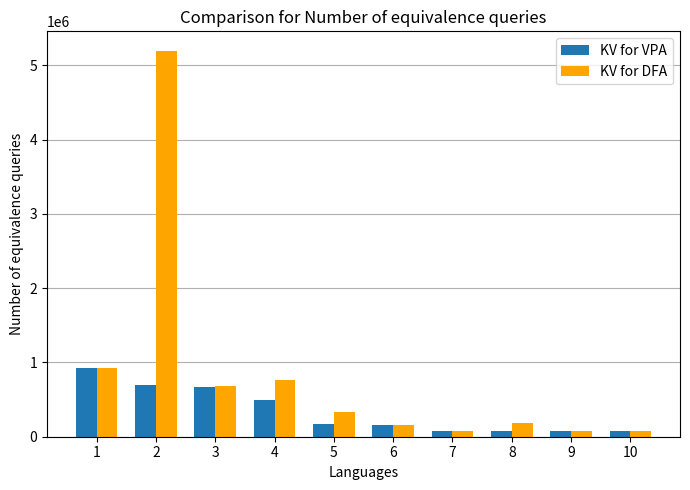

What is the greatest value displayed?

5196047